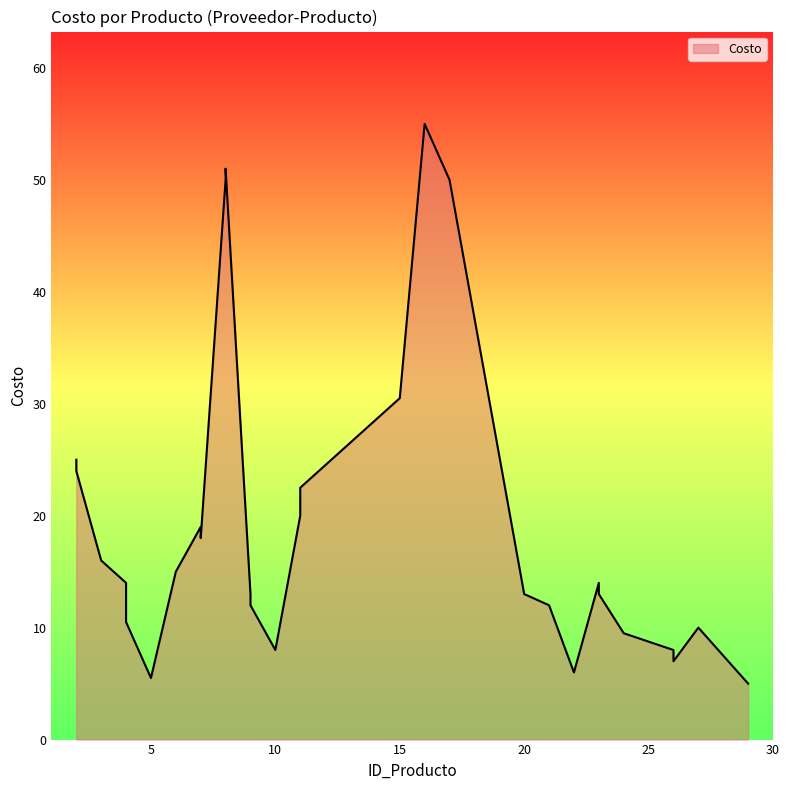

True or false: the data shows 19.0 at 7.

True